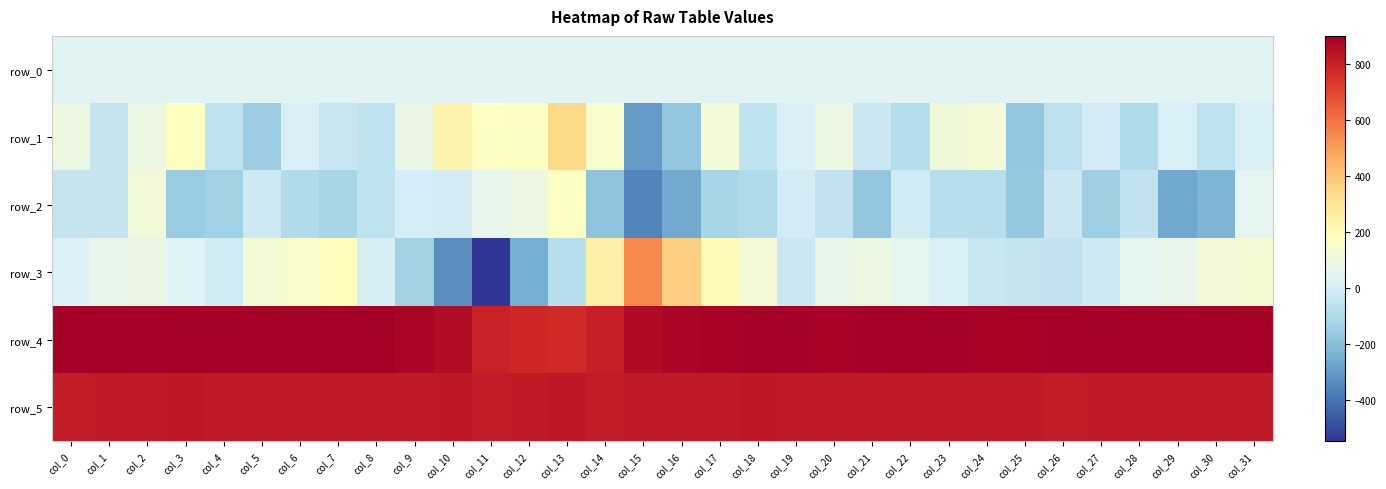

What is the difference between the highest and lowest values at col_20?

941.0